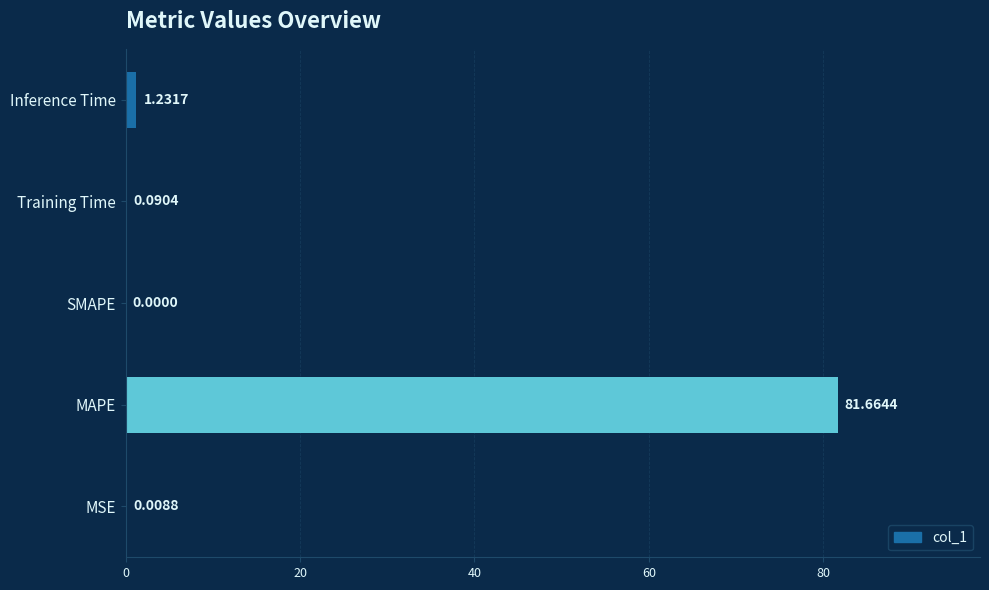

What is the sum of all values?

83.0